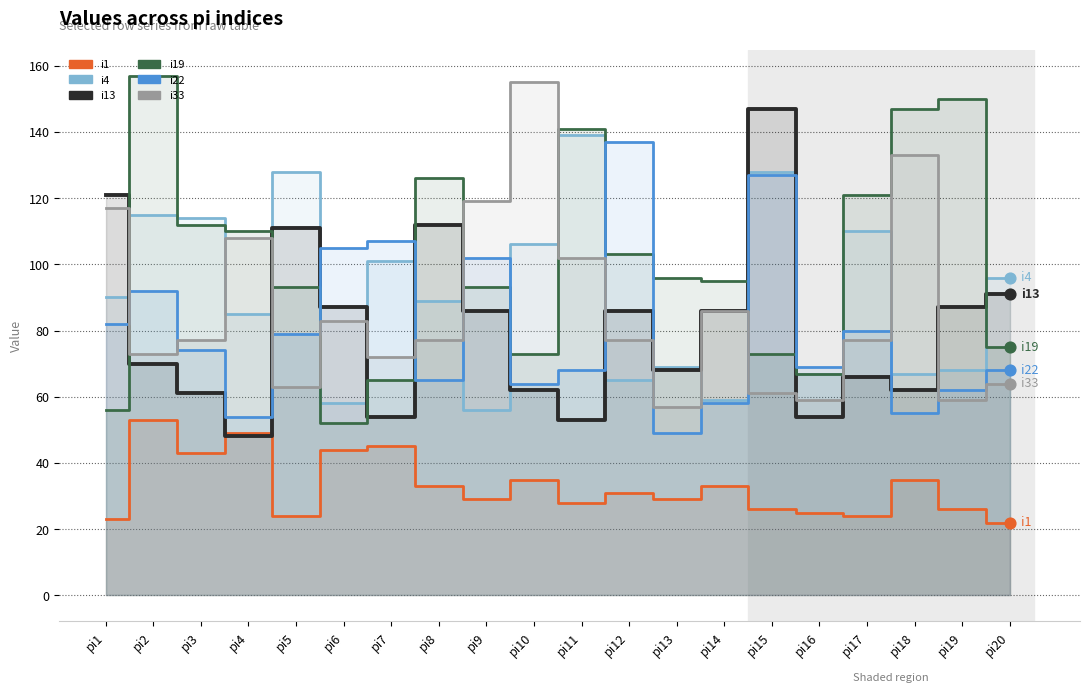

What are all the series names shown in the legend?

i1, i4, i13, i19, i22, i33